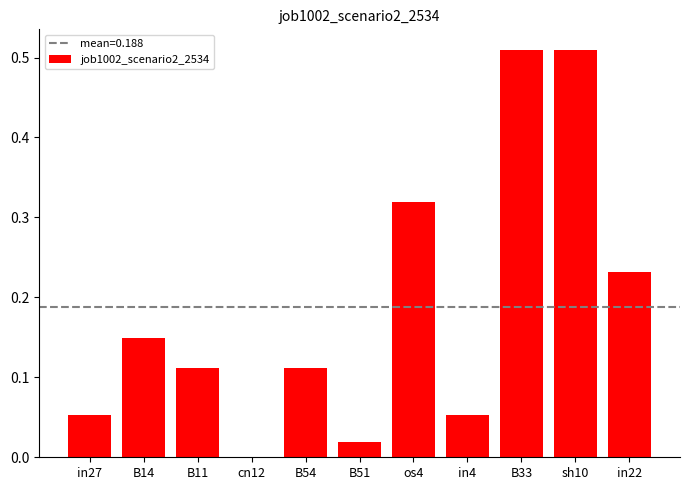

The chart shows a value of 0.2 at B54. True or false?

False